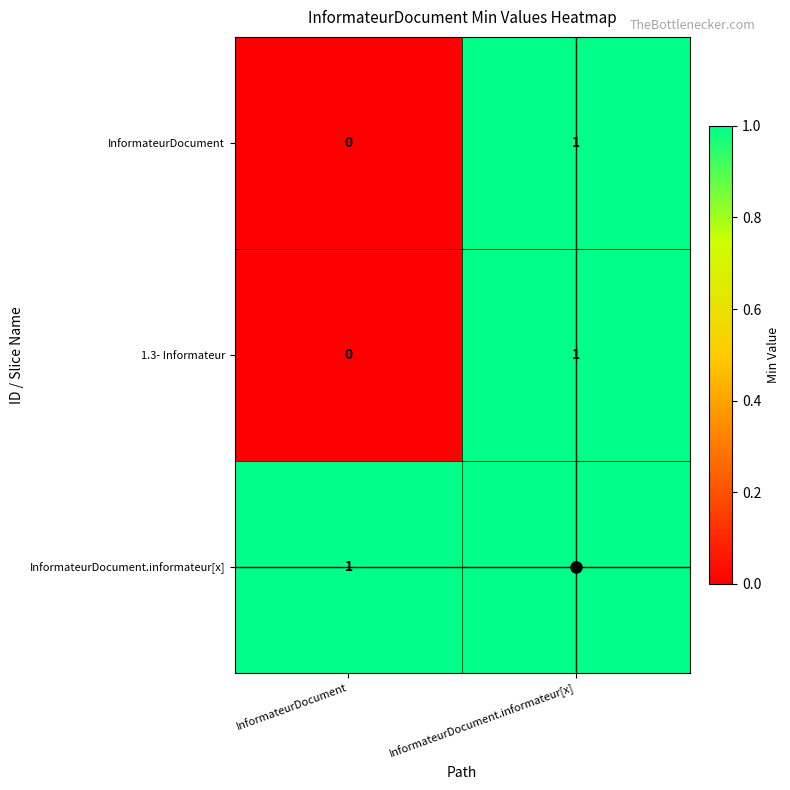

How many categories are shown in the chart?

2